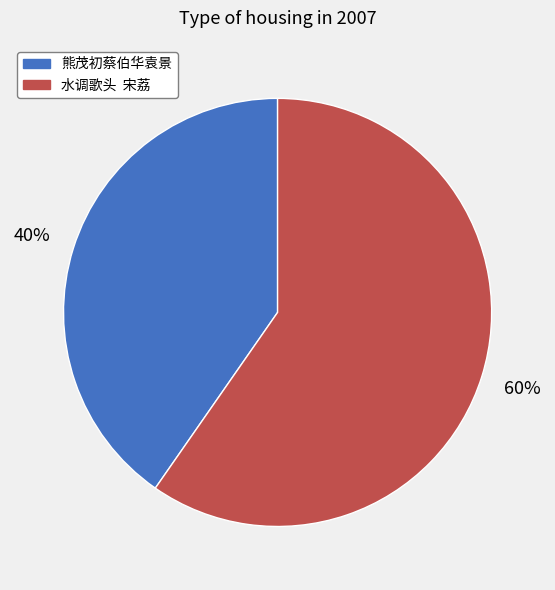

Which category has the smallest portion of the pie?

熊茂初蔡伯华袁景